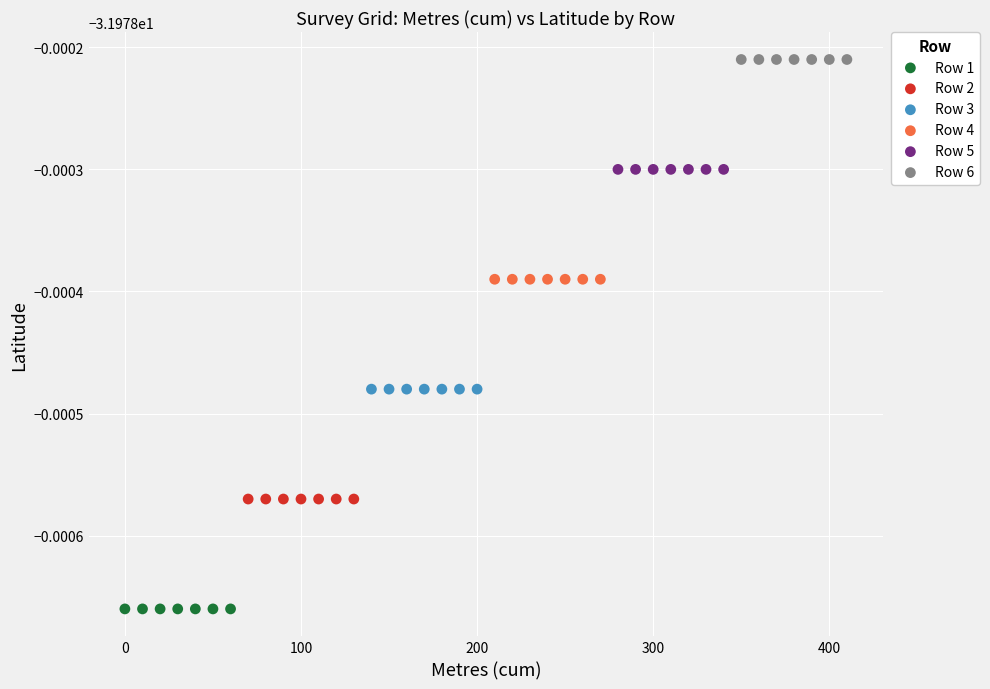

Which series reaches the maximum Y coordinate?

Row 6